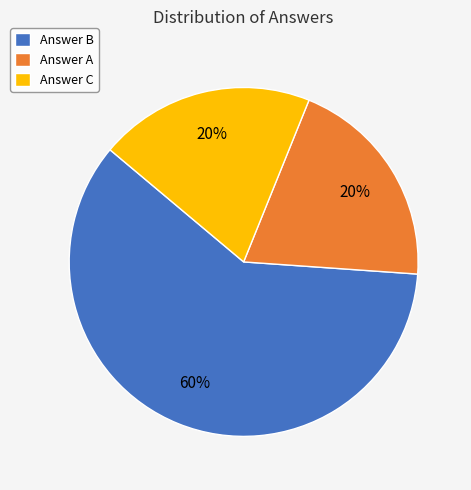

The Answer C slice represents 28% of the pie. True or false?

False